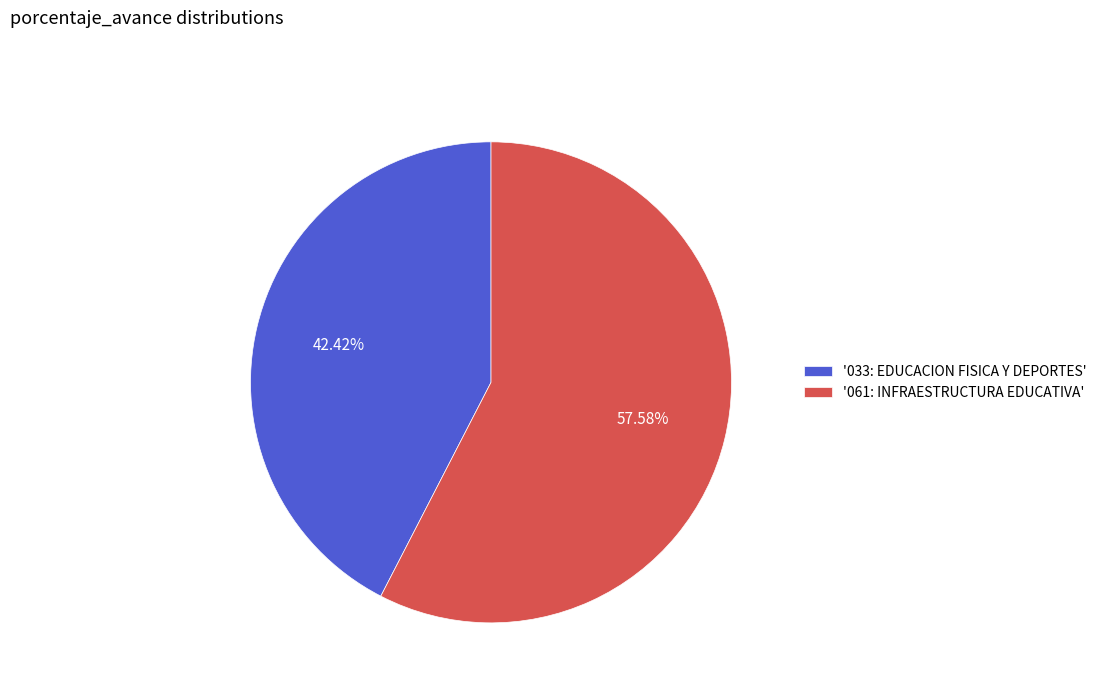

Count the number of slices in the pie.

2